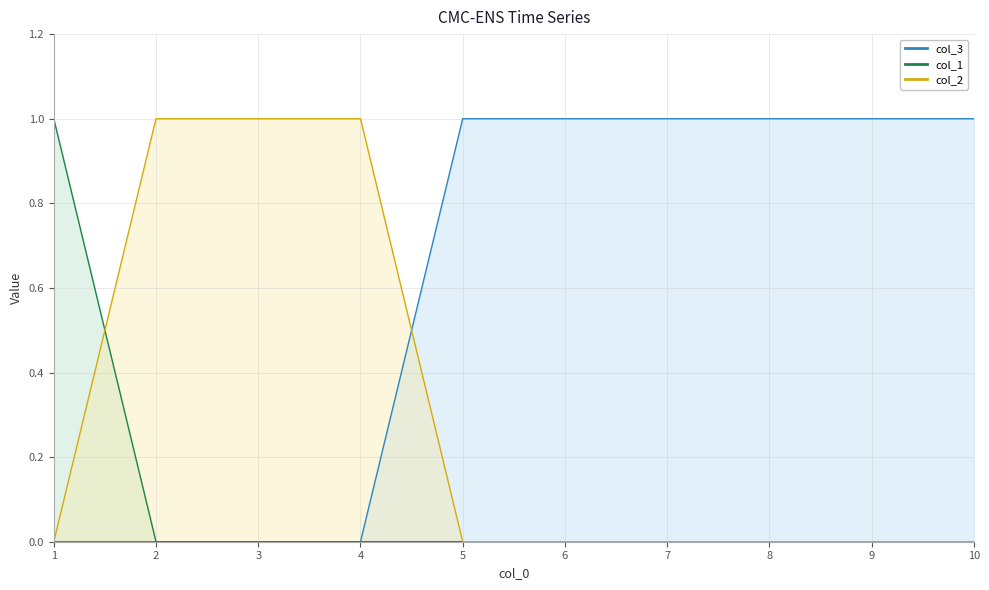

Which category has the lowest value in the col_1 series?

2